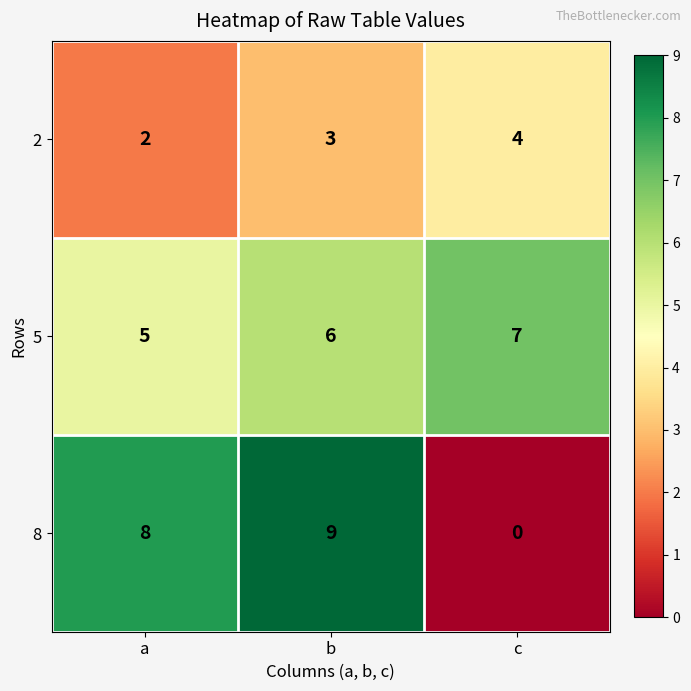

Which series has the largest total across all categories?

5